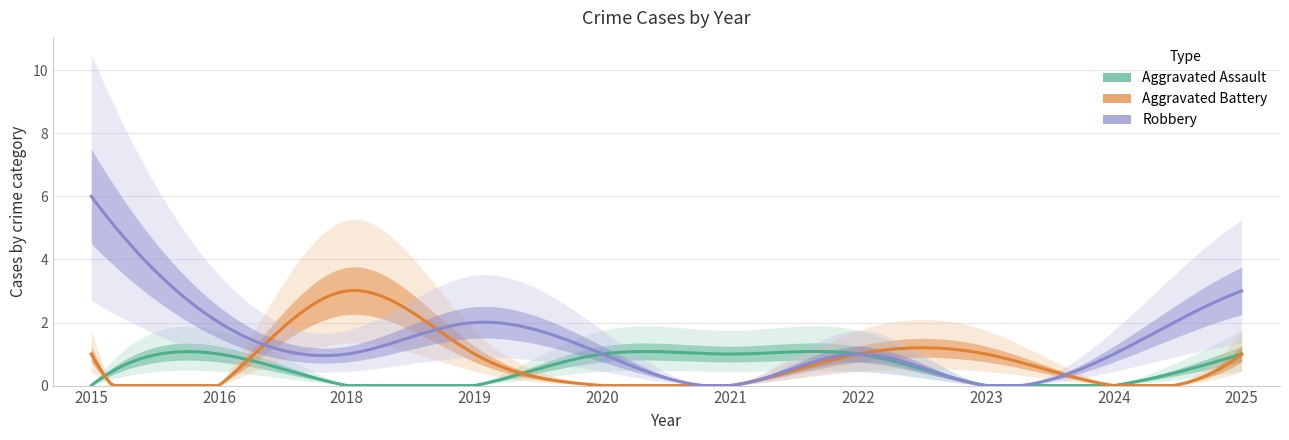

At which category does the chart reach its peak across all series?

2015